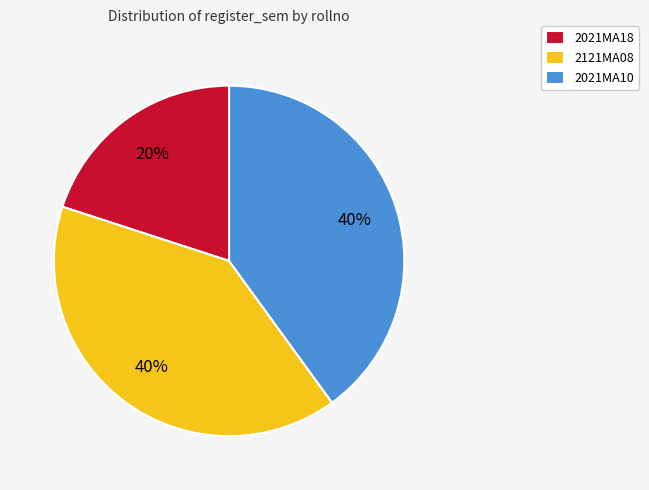

To the nearest percent, what is the average slice percentage?

33%